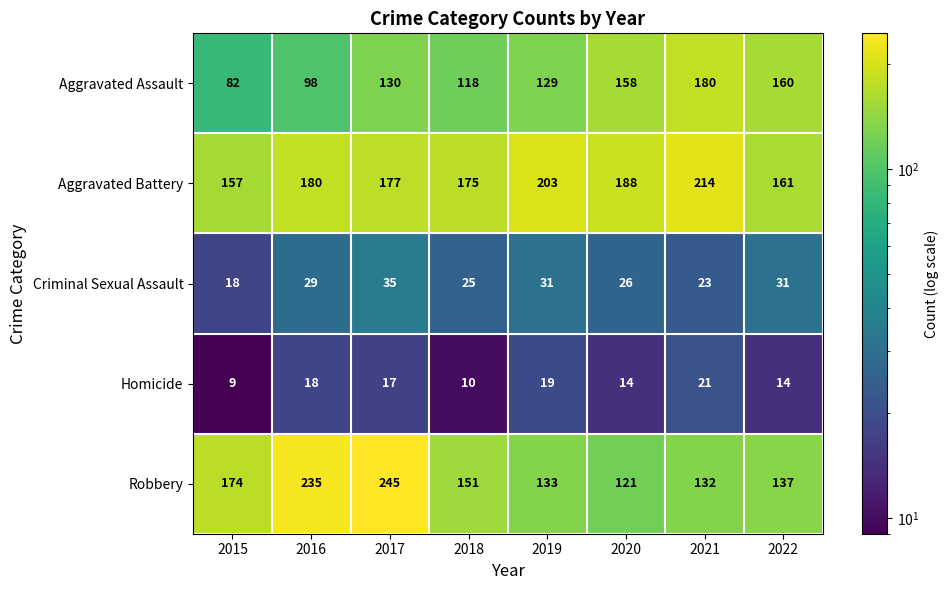

Which label corresponds to the largest value in the chart?

2017